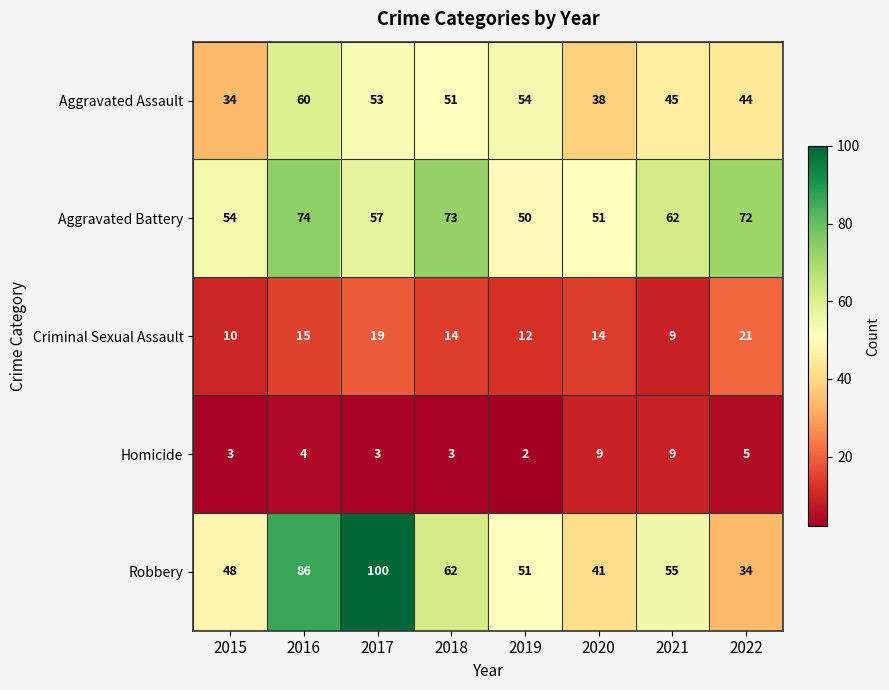

The Criminal Sexual Assault series shows 8 at 2019. True or false?

False